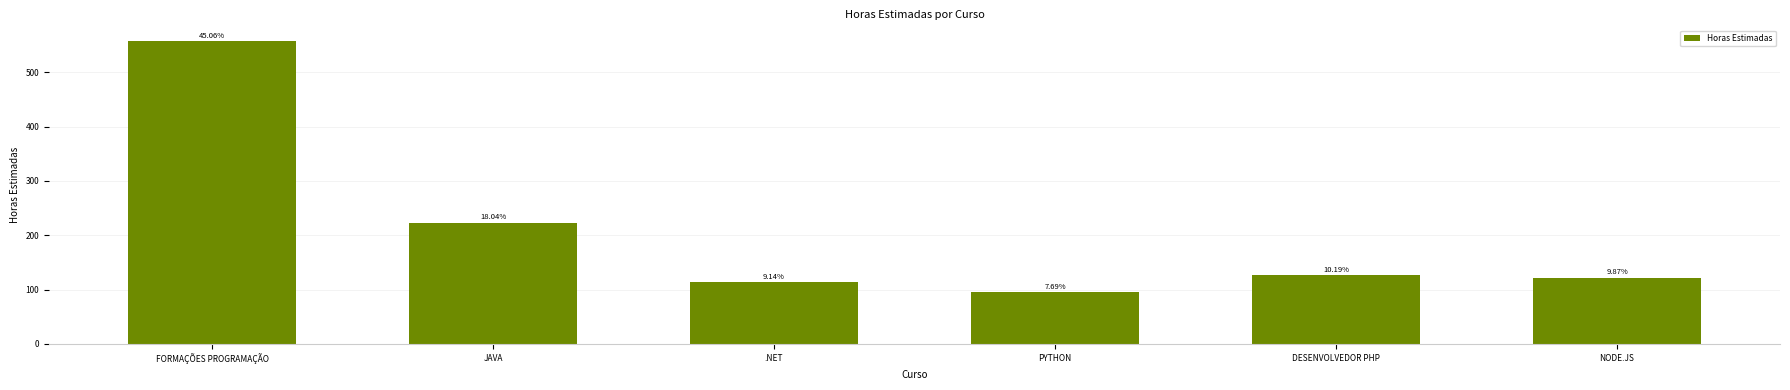

What is the value of the 1st bar from the left?

557